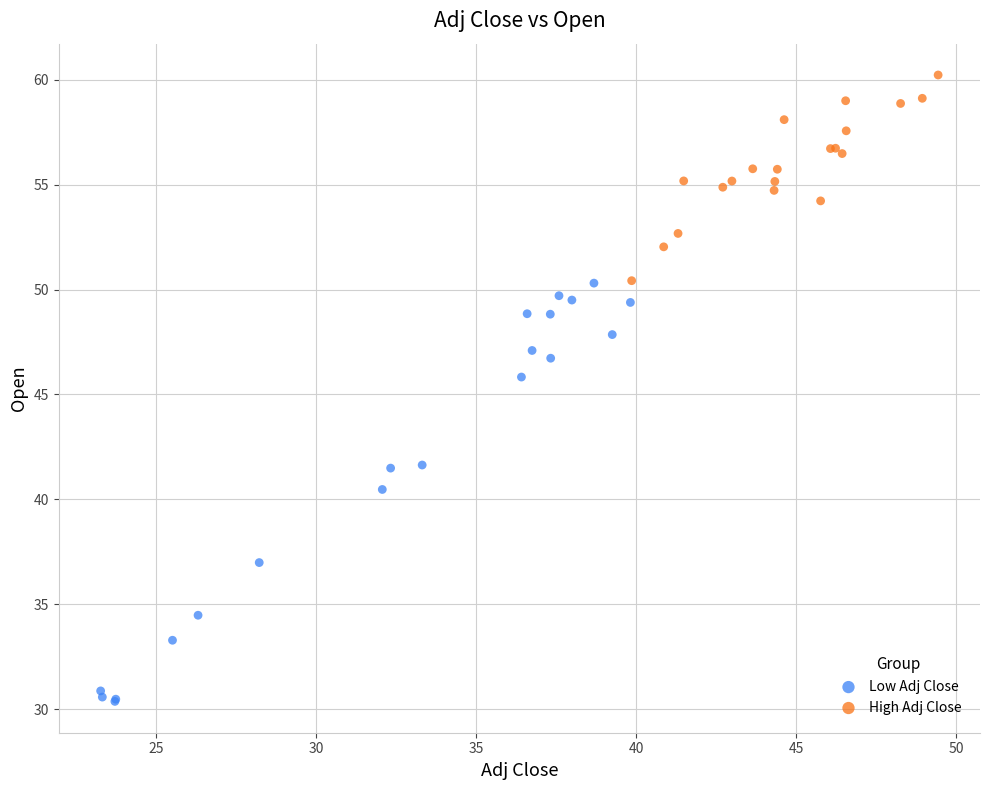

Which series reaches the maximum Y coordinate?

High Adj Close